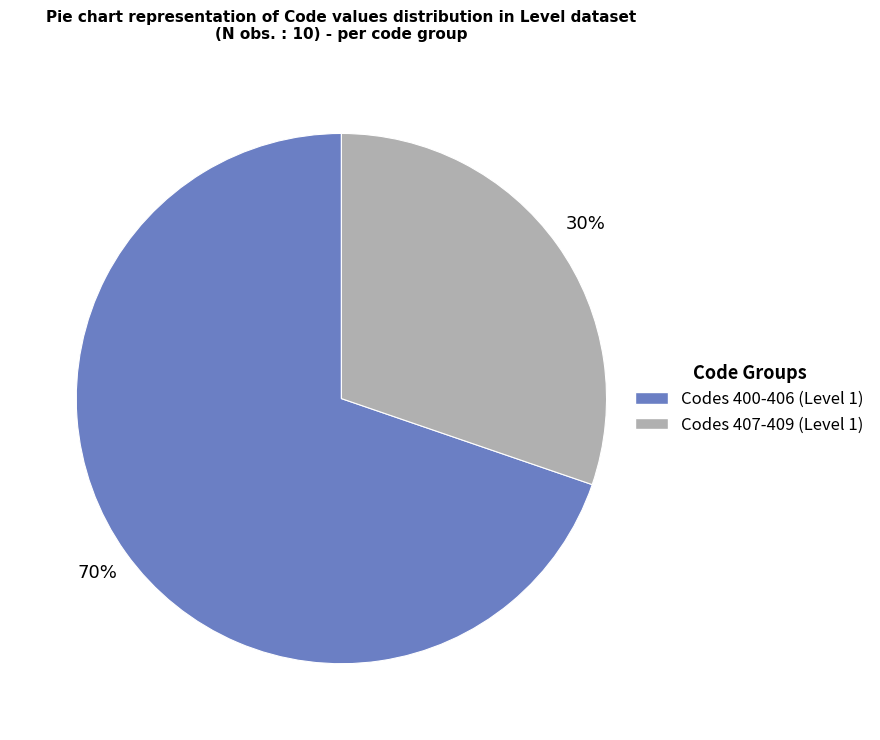

Does any single category account for the majority?

Yes